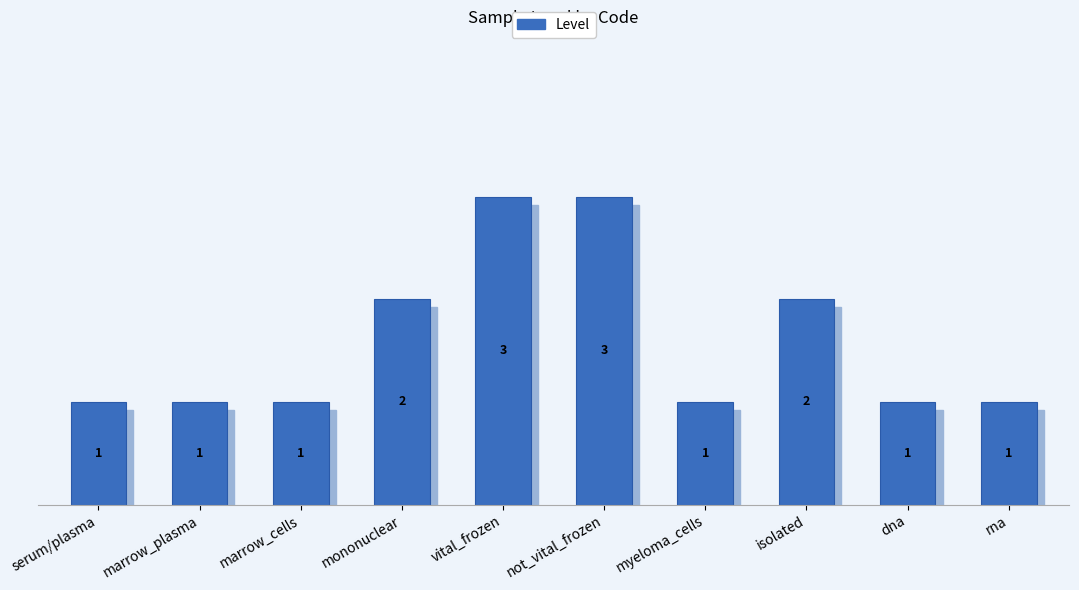

What is the minimum value shown in the chart?

1